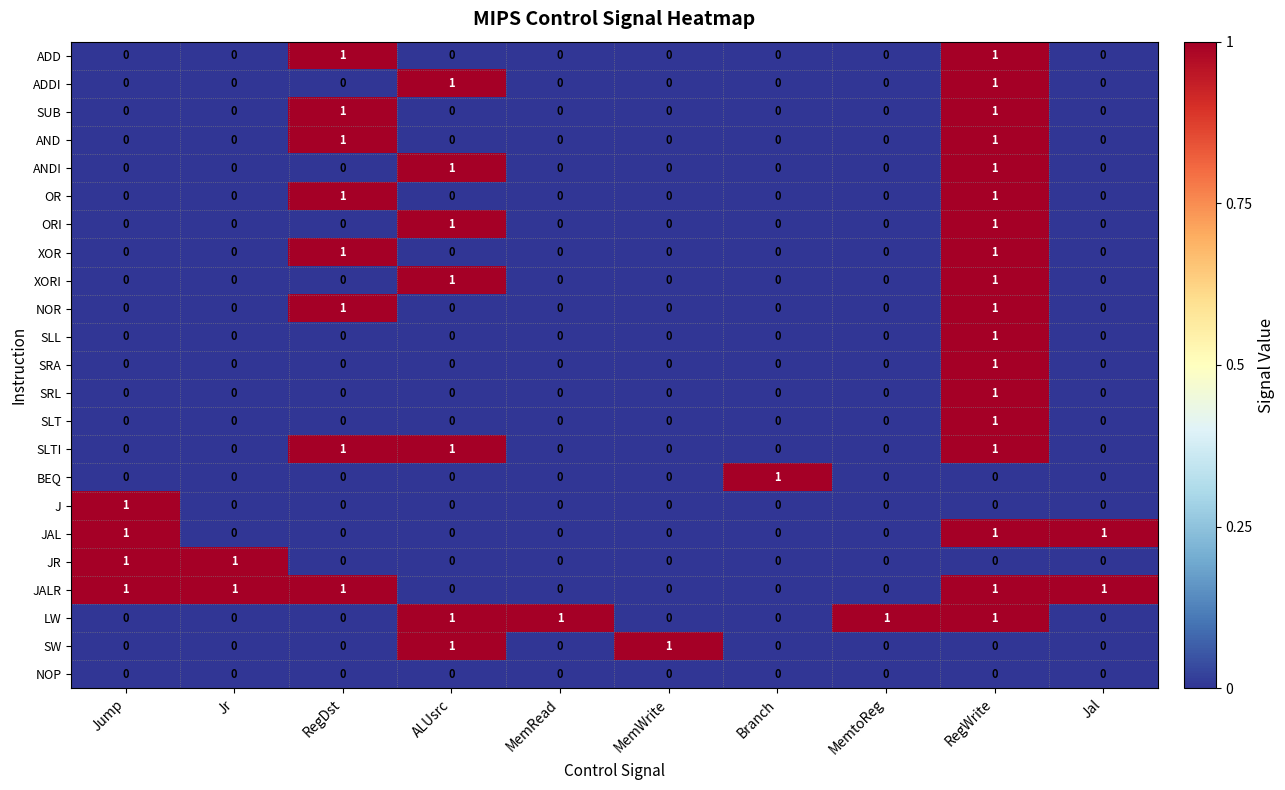

At which category is the sum across all series the highest?

RegWrite